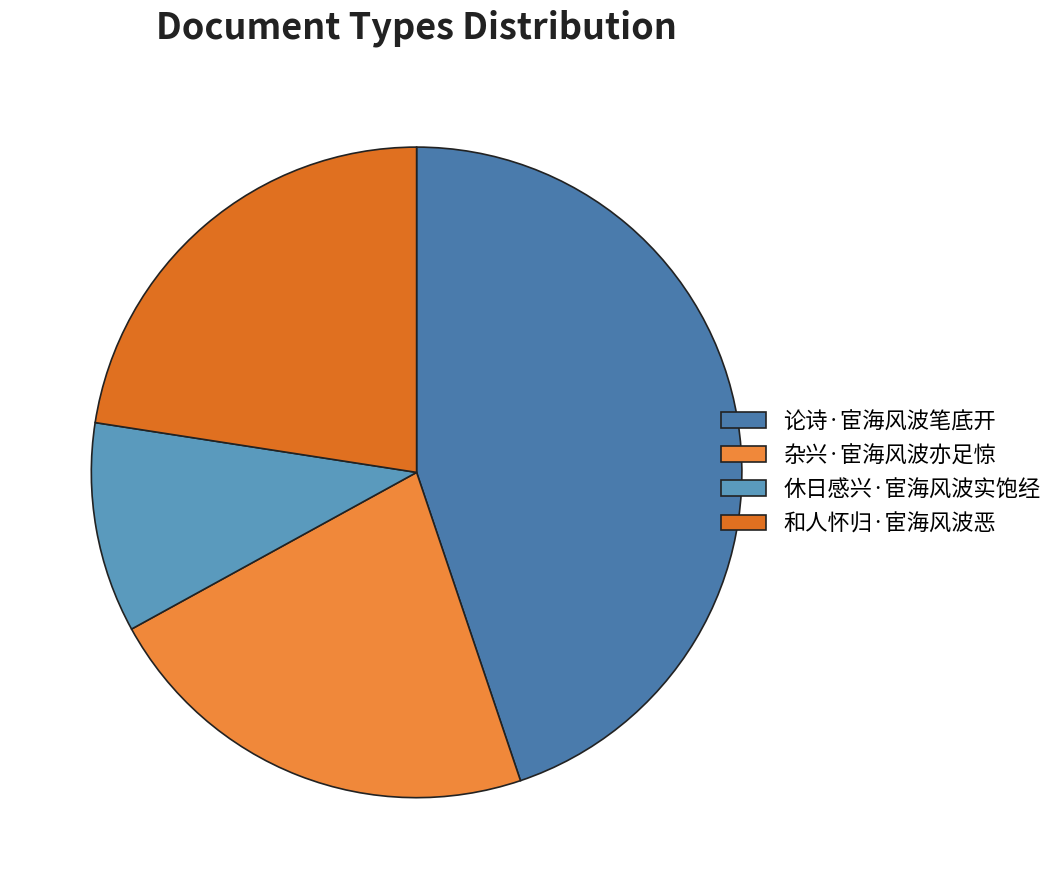

Is there any slice that represents more than half of the pie?

No